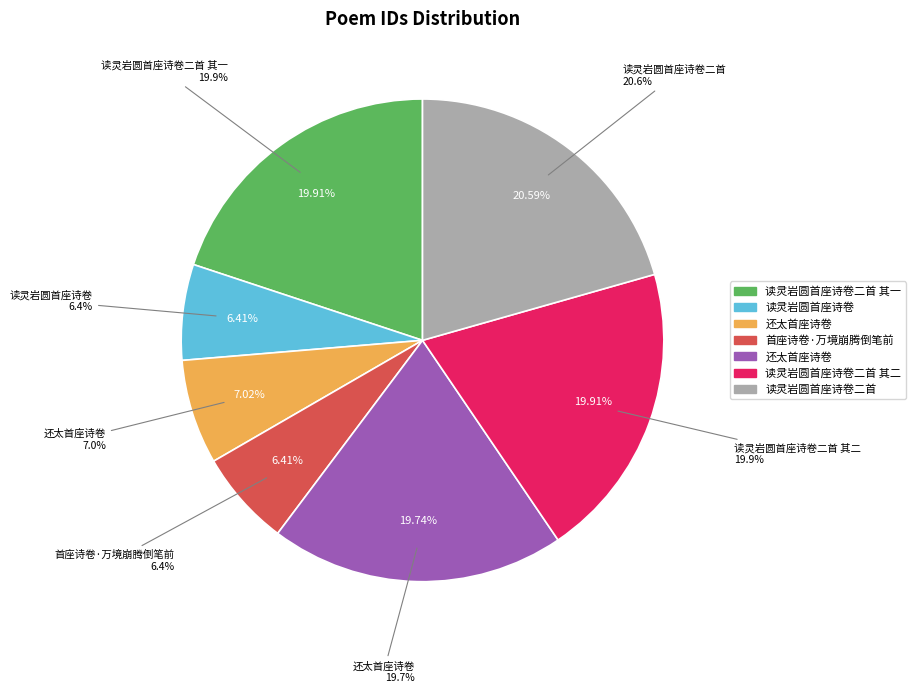

What is the largest slice in the pie chart?

读灵岩圆首座诗卷二首